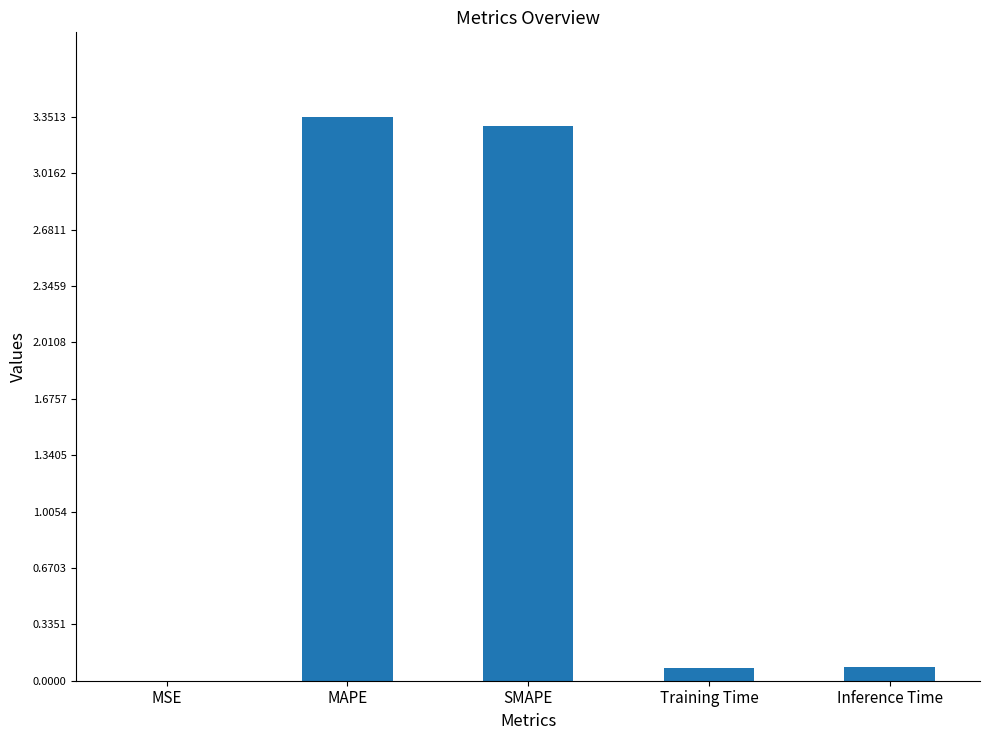

What is the change in value from MAPE to Training Time?

-3.3